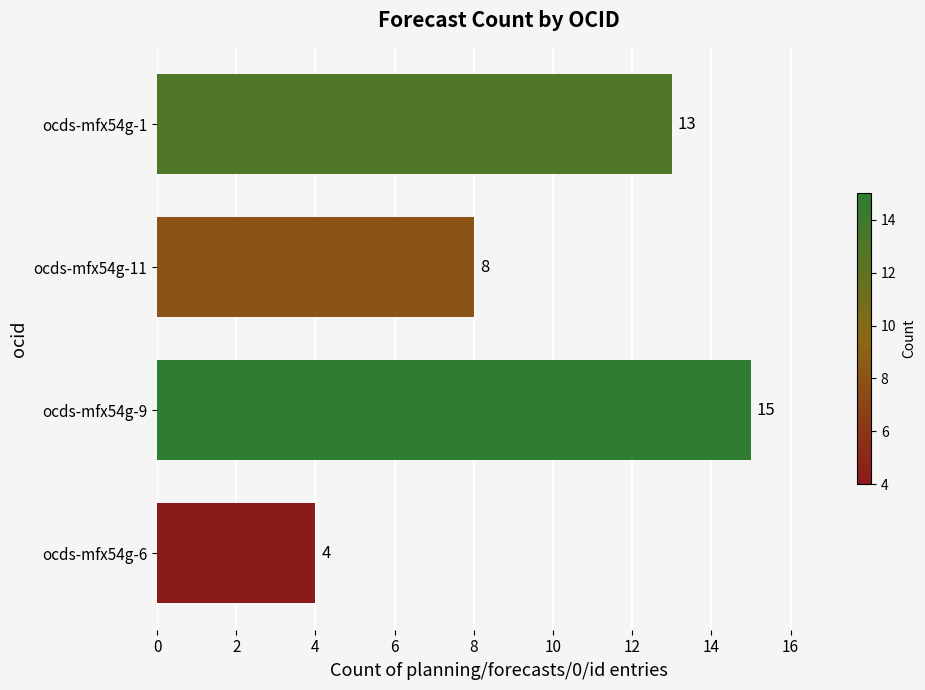

The value at ocds-mfx54g-9 is 25. True or false?

False